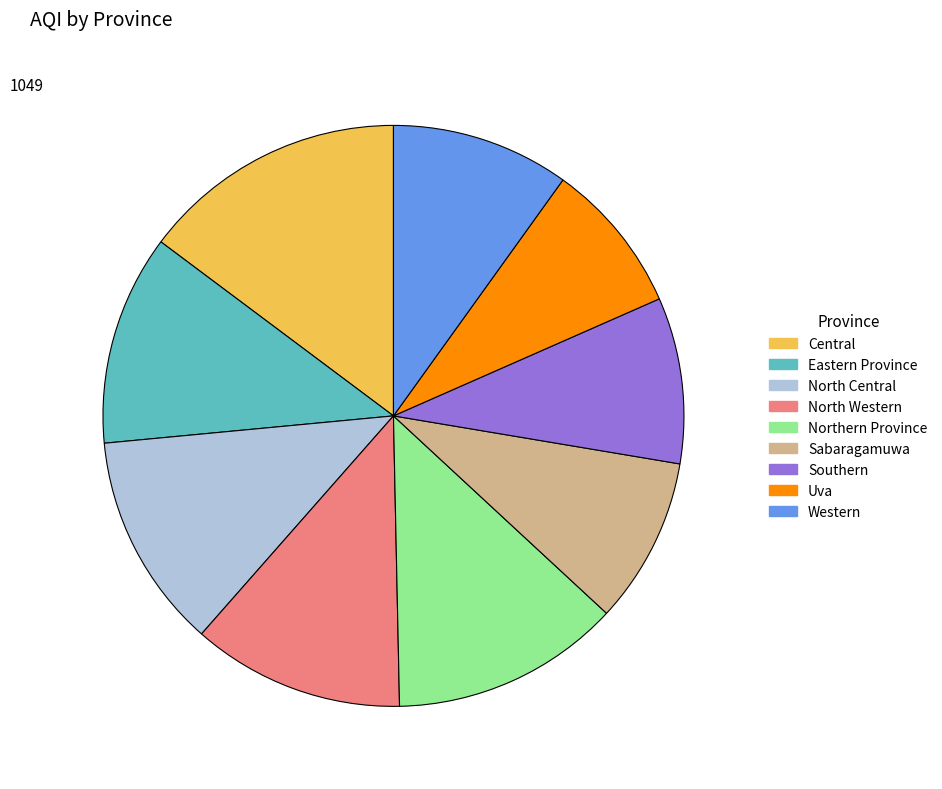

Approximately how many times larger is the value at North Western compared to North Central?

1.0